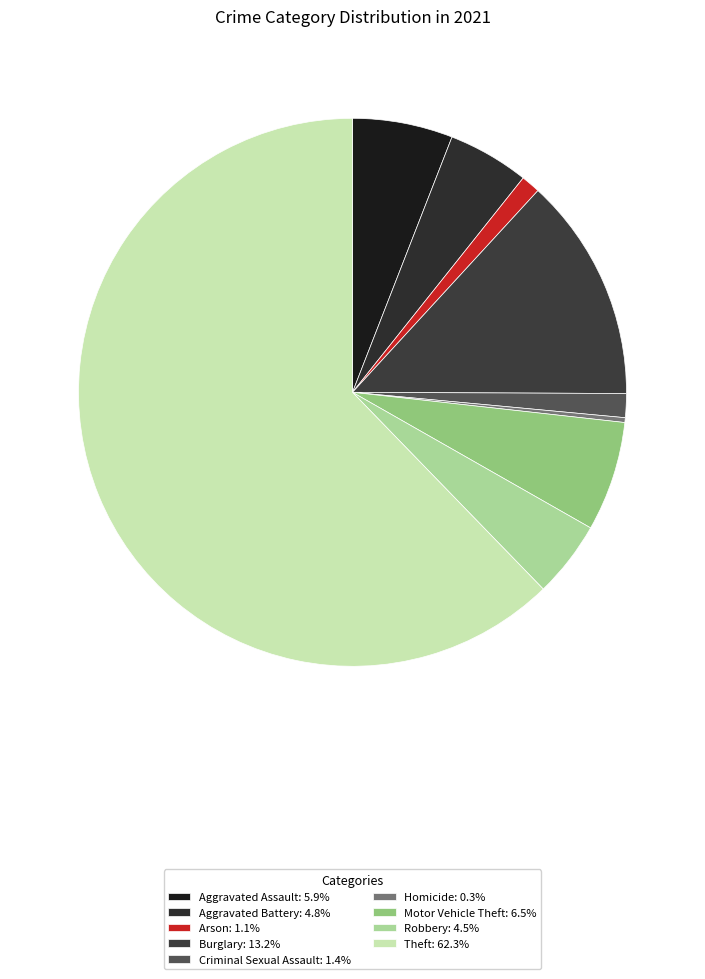

Which has a higher value, Theft or Burglary?

Theft